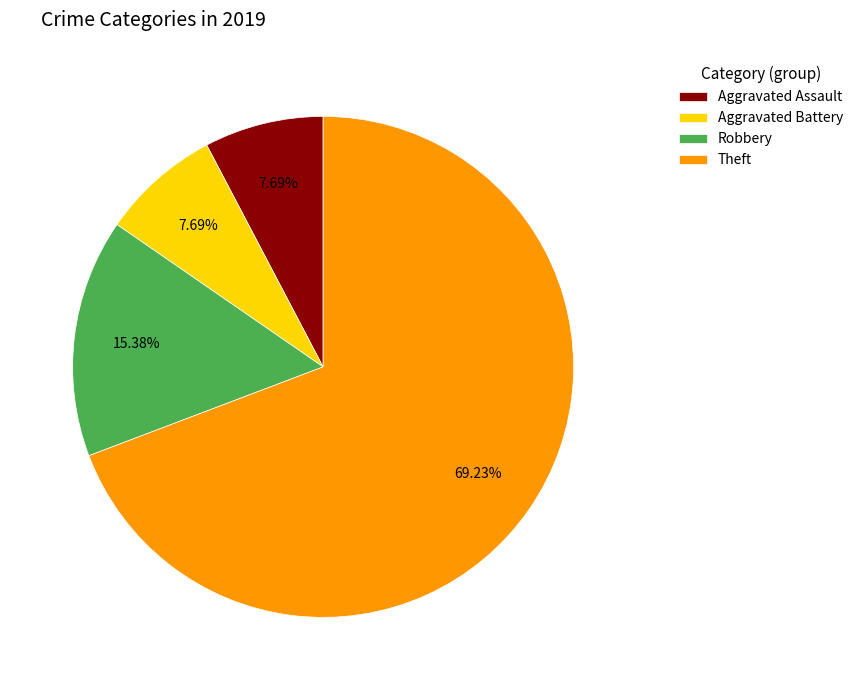

Which category accounts for the majority?

Theft